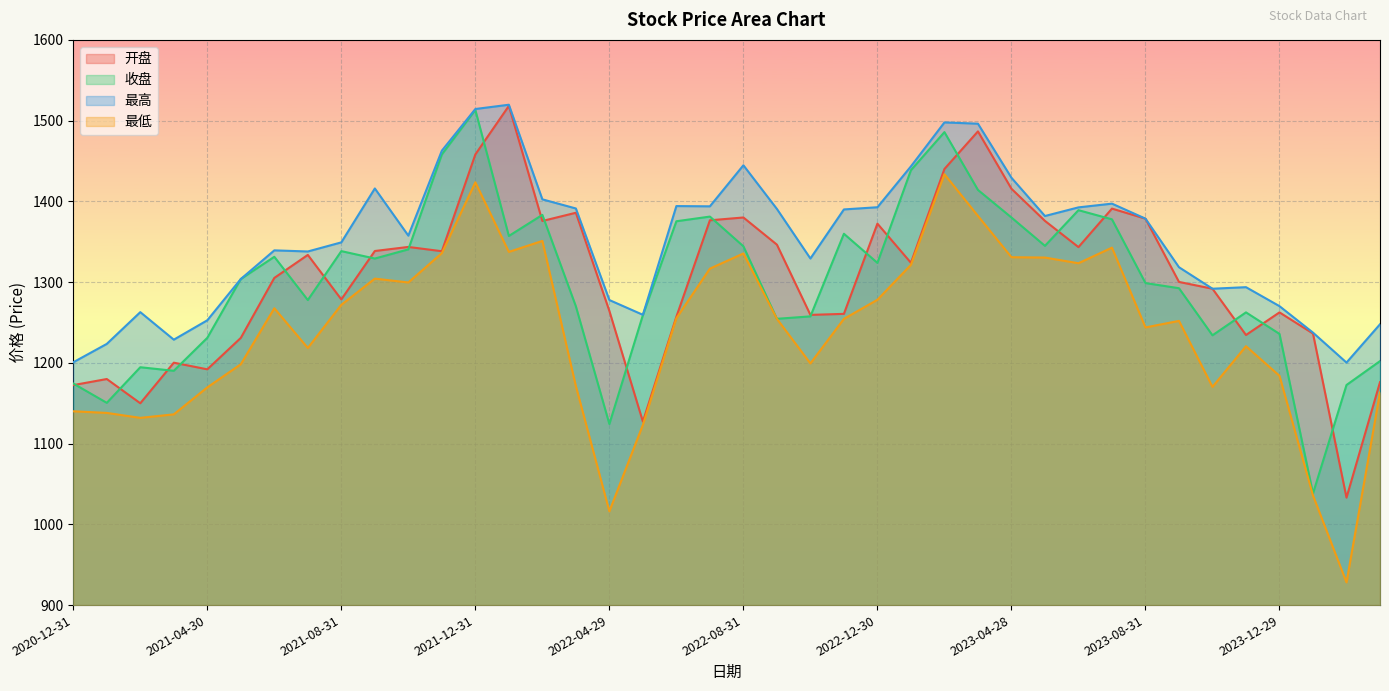

Between 2022-01-28 and 2022-07-29, which series saw the biggest shift?

开盘